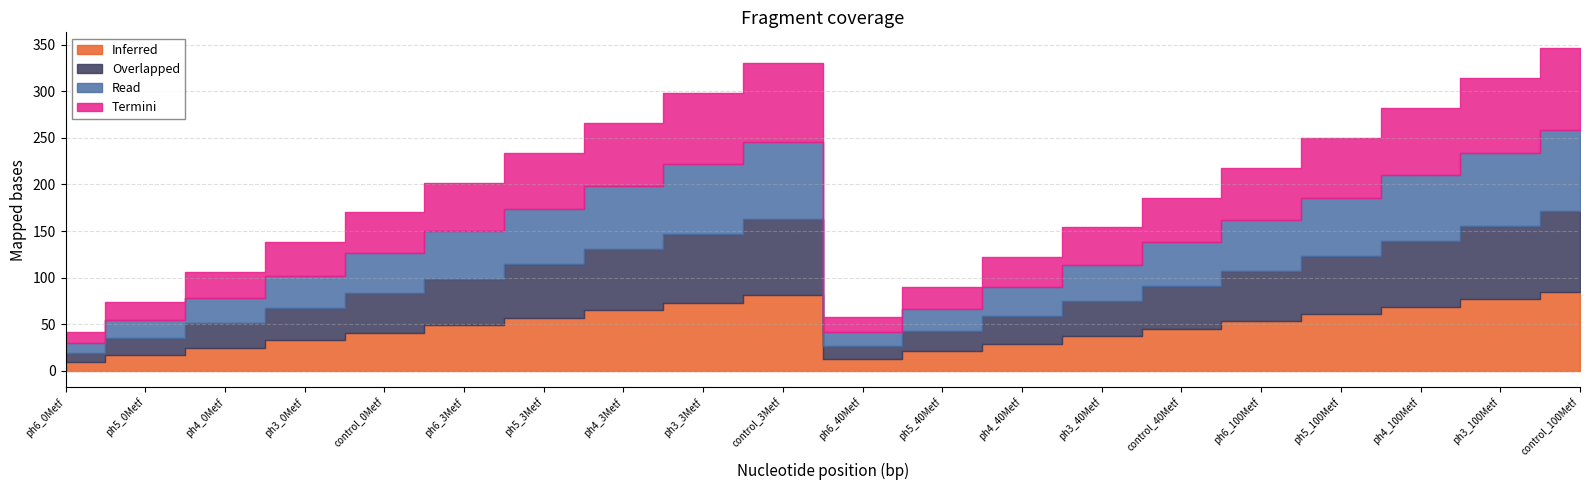

Which series has the largest total across all categories?

Termini